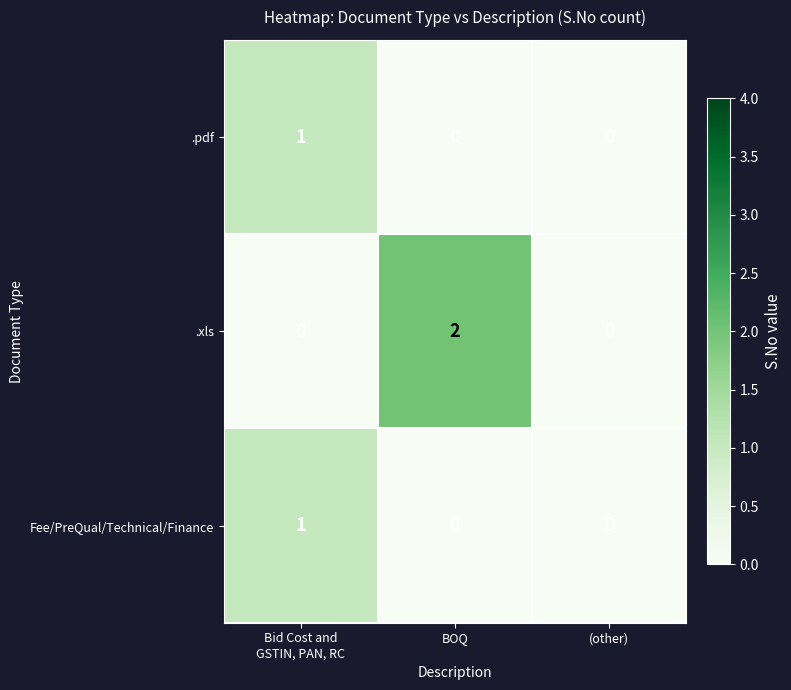

Reading left to right, transcribe all the data shown in this chart.

.pdf: 1	0	0
.xls: 0	2	0
Fee/PreQual/Technical/Finance: 1	0	0